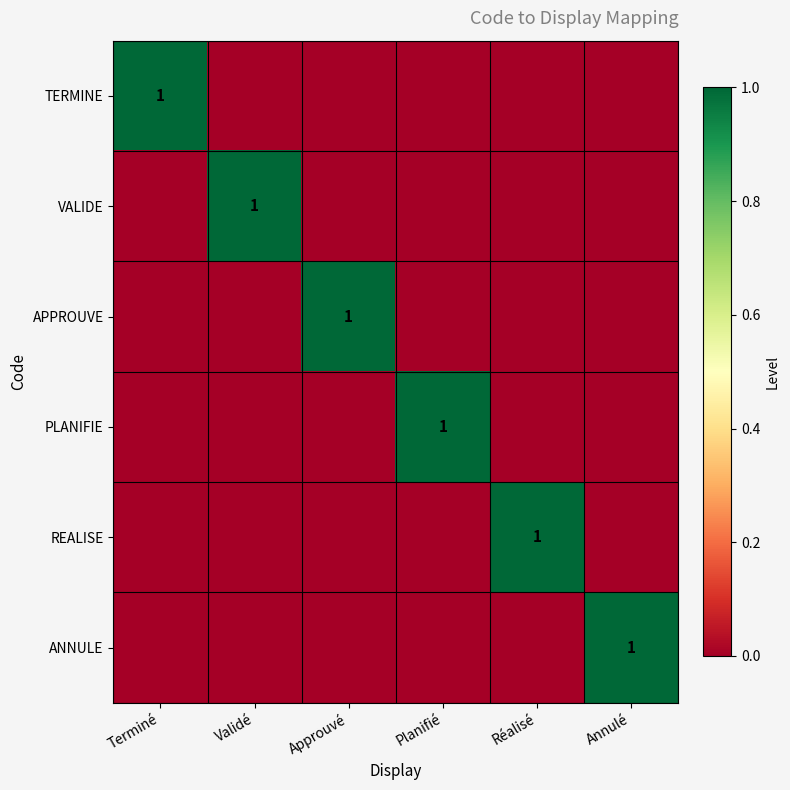

At which label is VALIDE closest to 0?

Terminé